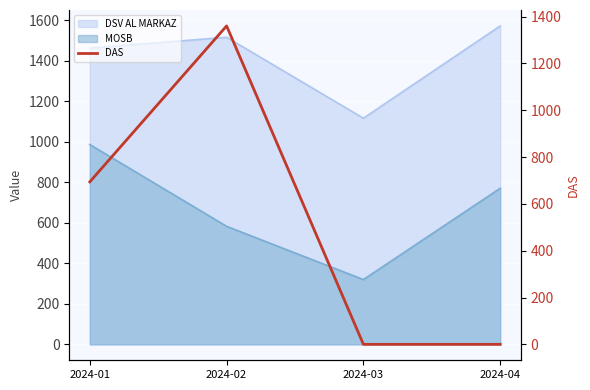

Which label corresponds to the smallest value in the chart?

2024-03